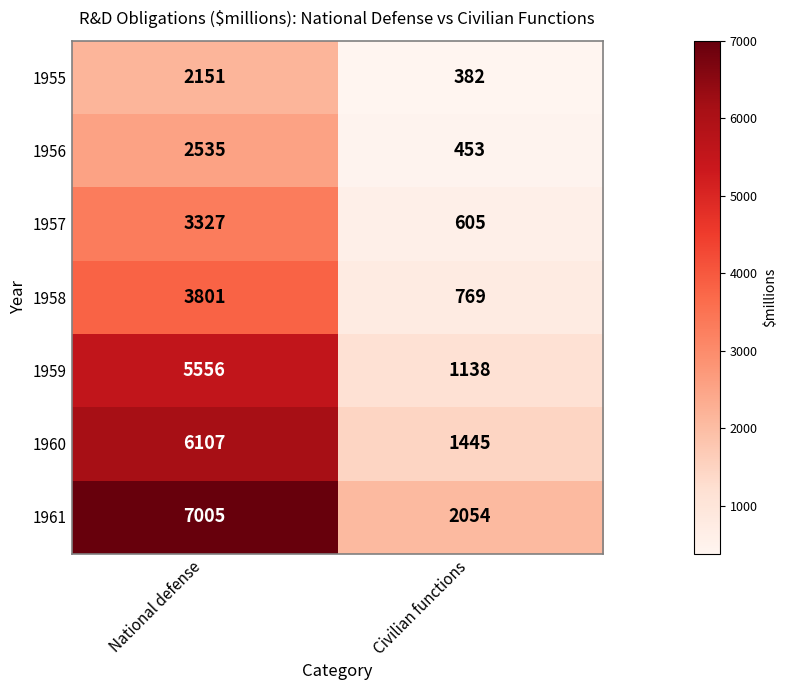

What is the total value across all series at National defense?

30482